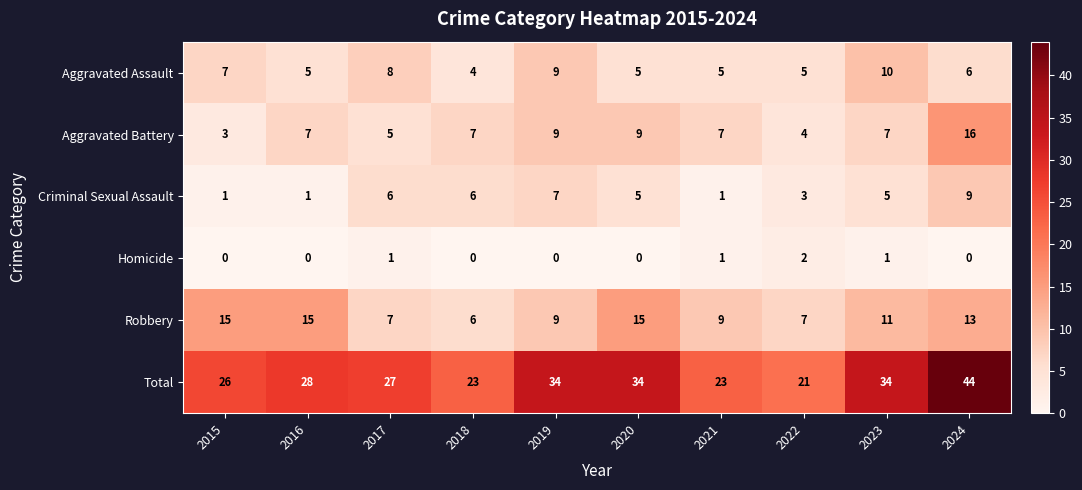

At which category is the sum across all series the highest?

2024